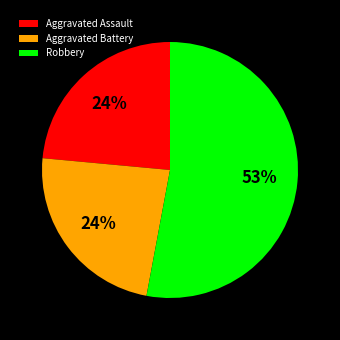

To the nearest percent, what is the difference between the Robbery and Aggravated Battery slice percentages?

29%